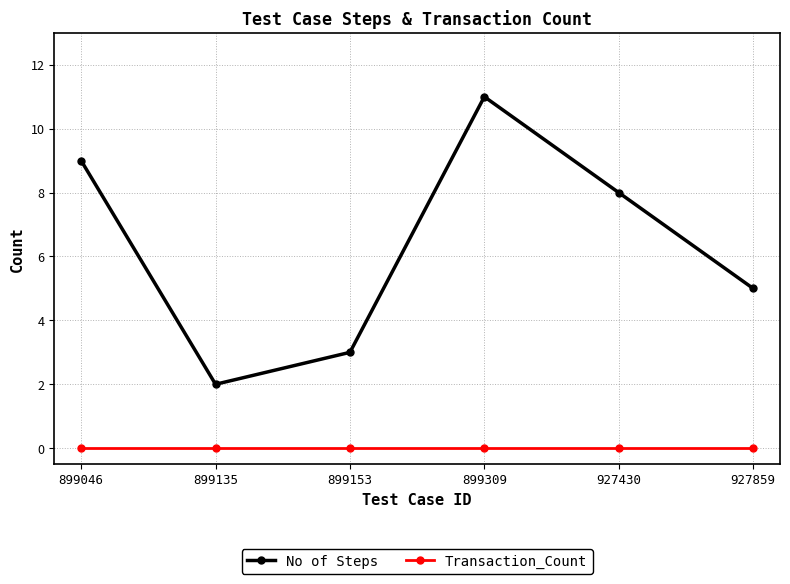

The value of No of Steps at 899309 is 15. True or false?

False